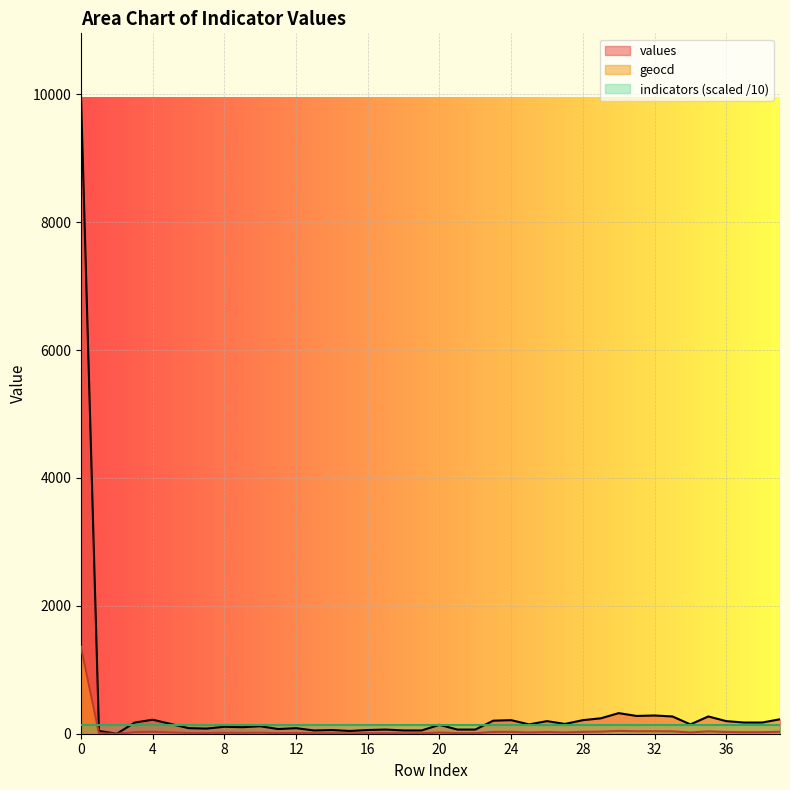

Which series has the widest spread of values?

values